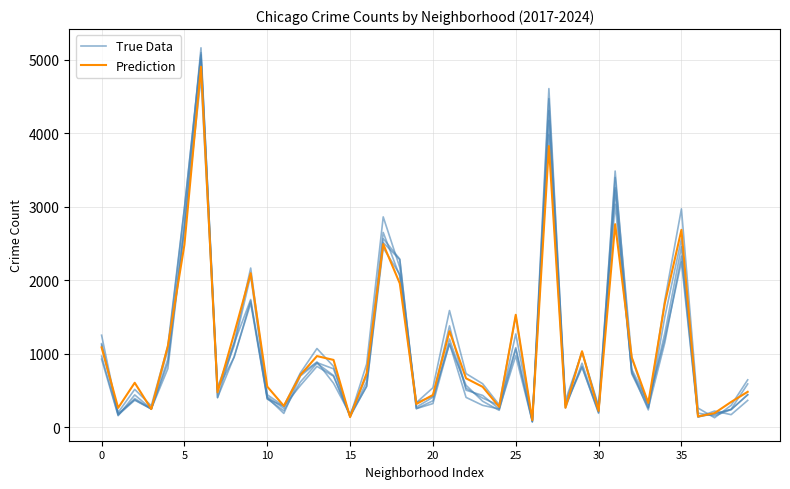

Which series has the largest range (max minus min)?

True Data